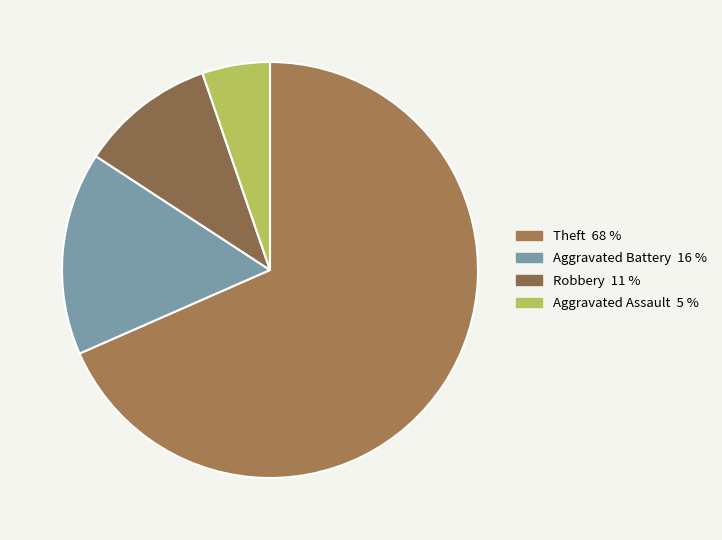

Which category has the biggest portion of the pie?

Theft